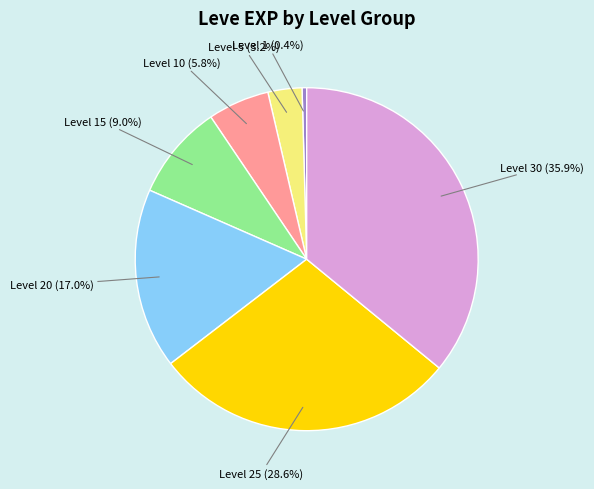

Is Level 10 the majority of the pie?

No